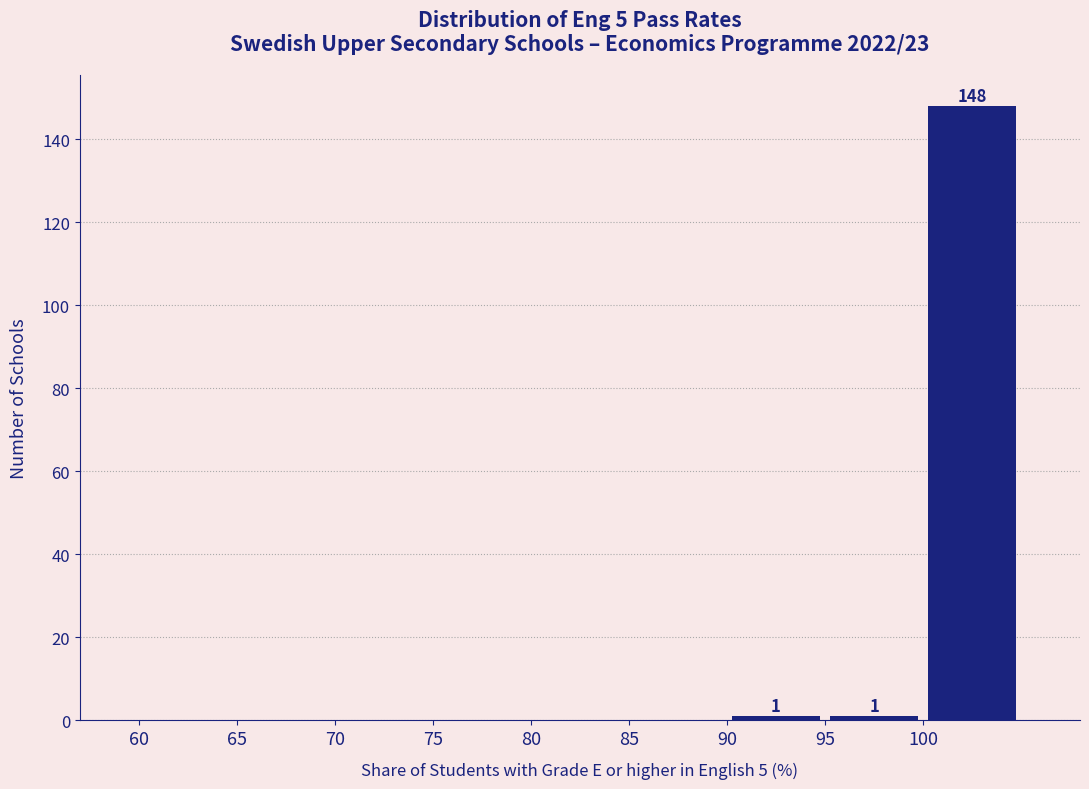

Which range on the x-axis has the tallest bar?

100 to 105